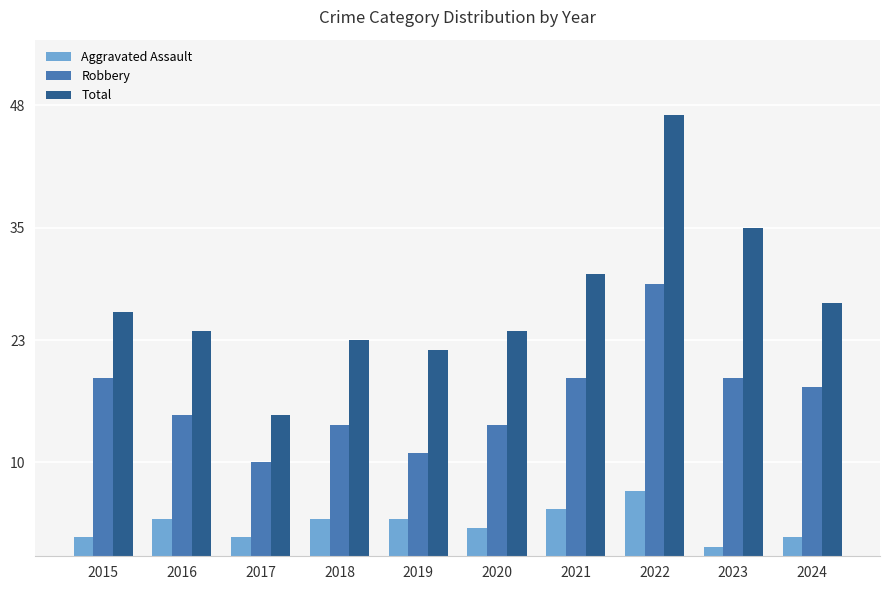

Where is Total nearest to the value 31?

2021